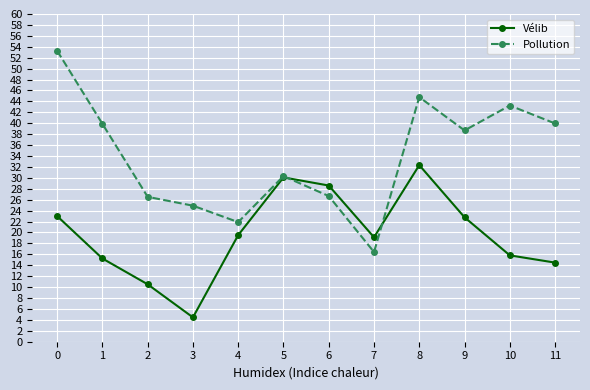

What is the spread (max minus min) of values at 0?

30.3